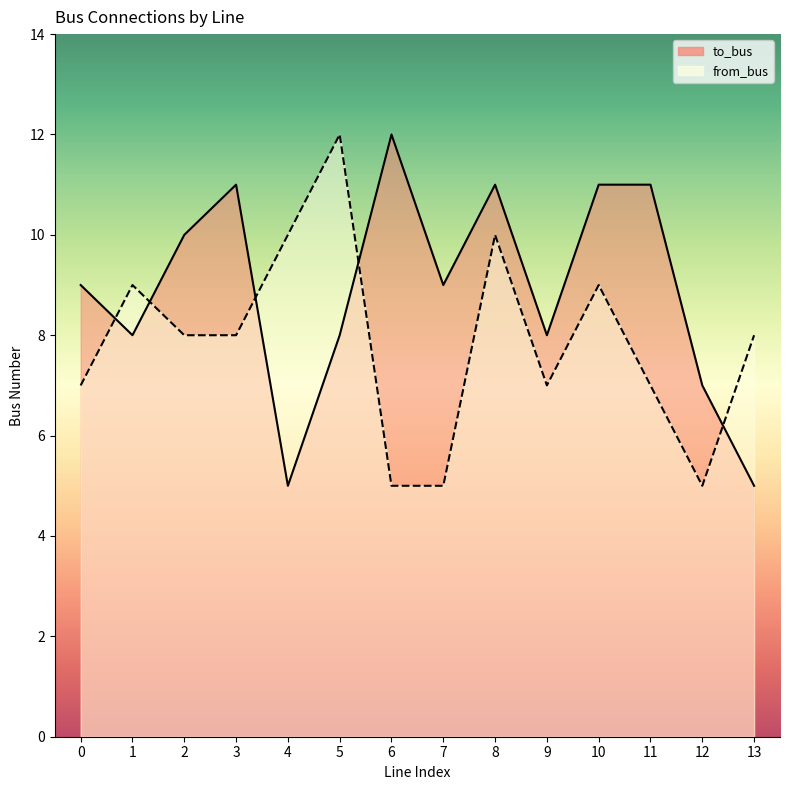

At how many categories does at least one series exceed 9?

8